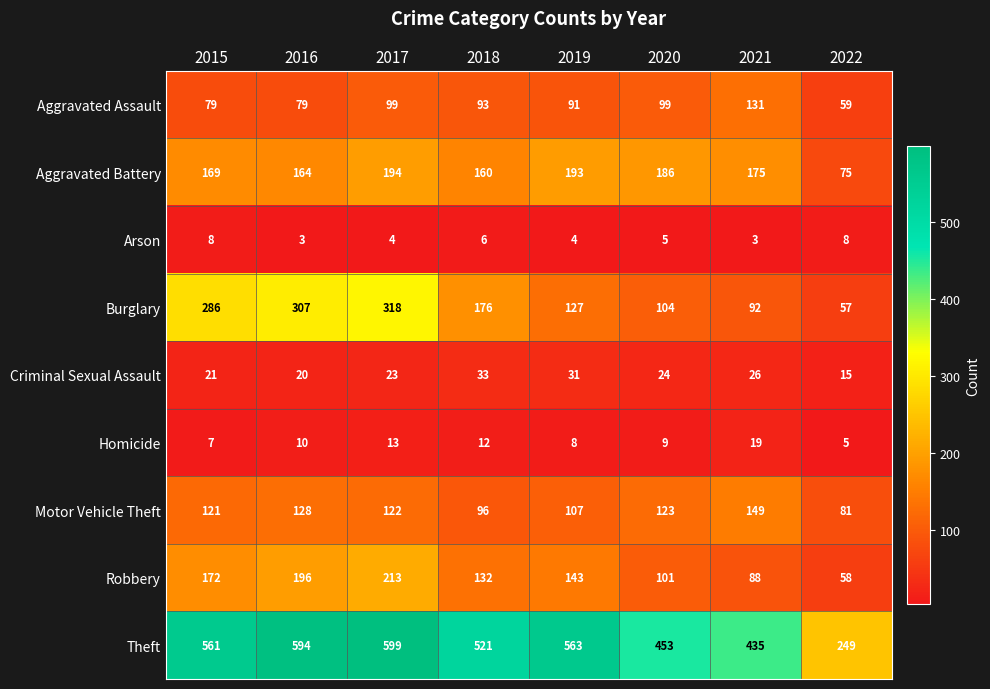

How many categories are shown in the chart?

8